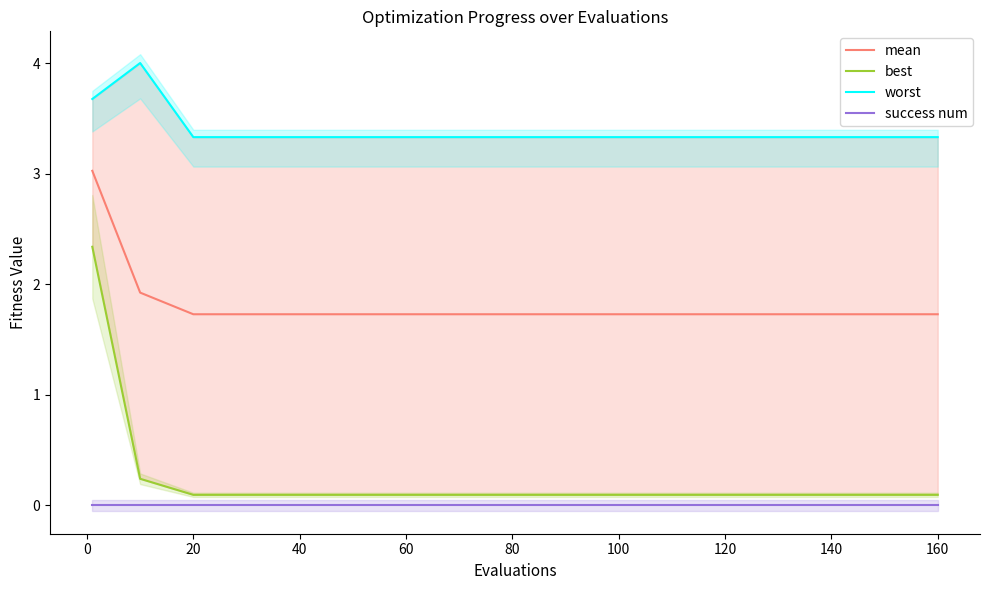

The value of success num at 140 is 0.0. True or false?

True